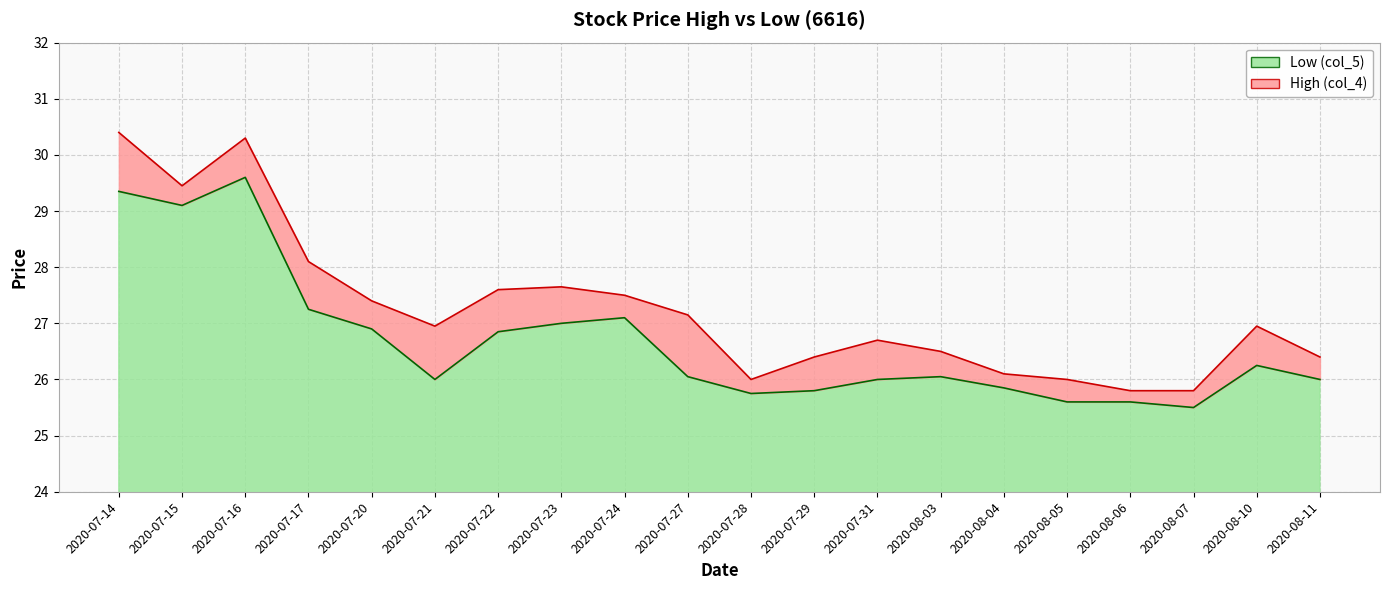

What is the total value across all series at 2020-07-27?

53.2